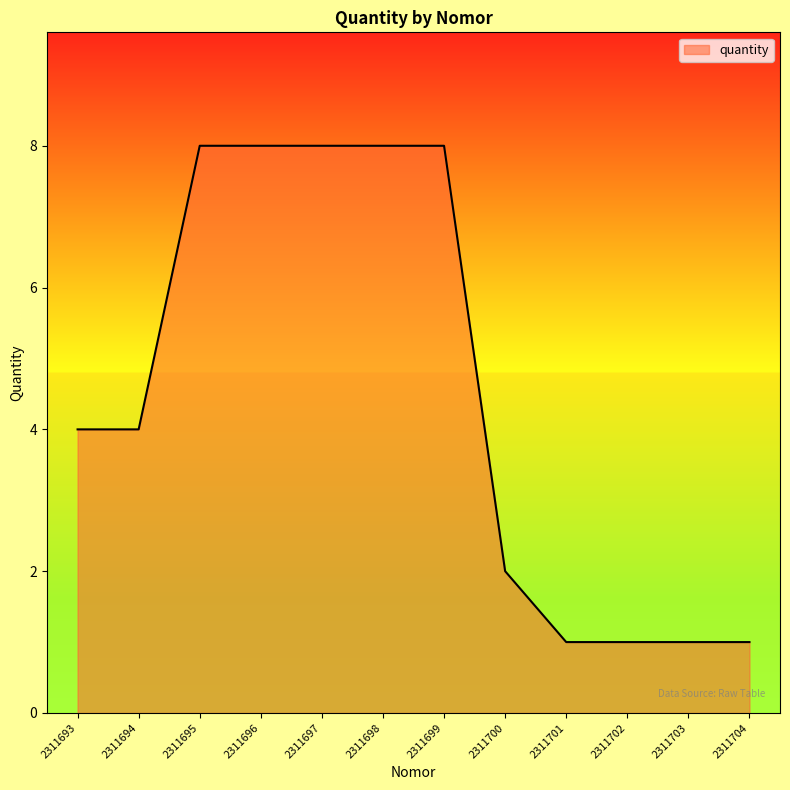

How many values are between 1 and 8?

12